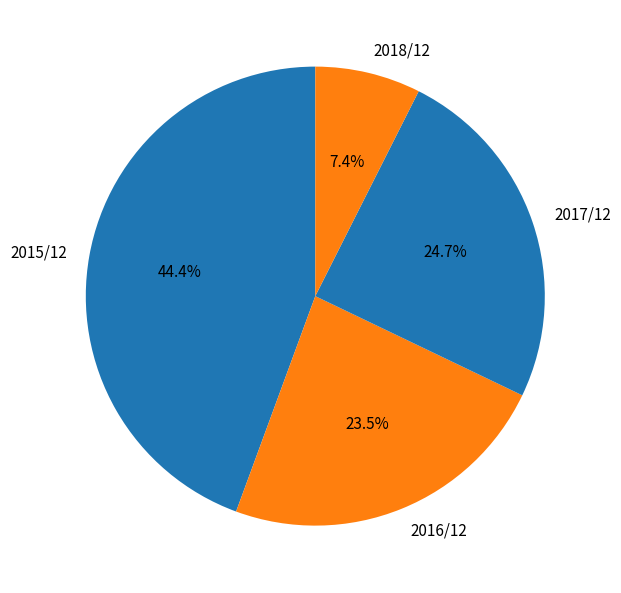

Rank the categories by value from lowest to highest.

2018/12, 2016/12, 2017/12, 2015/12